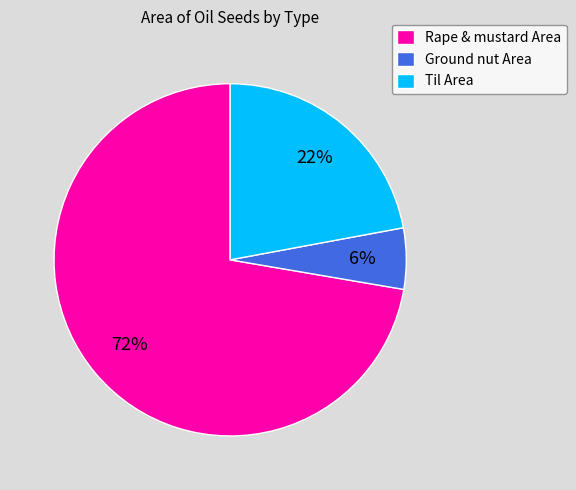

True or false: Rape & mustard Area accounts for 72% of the total.

True